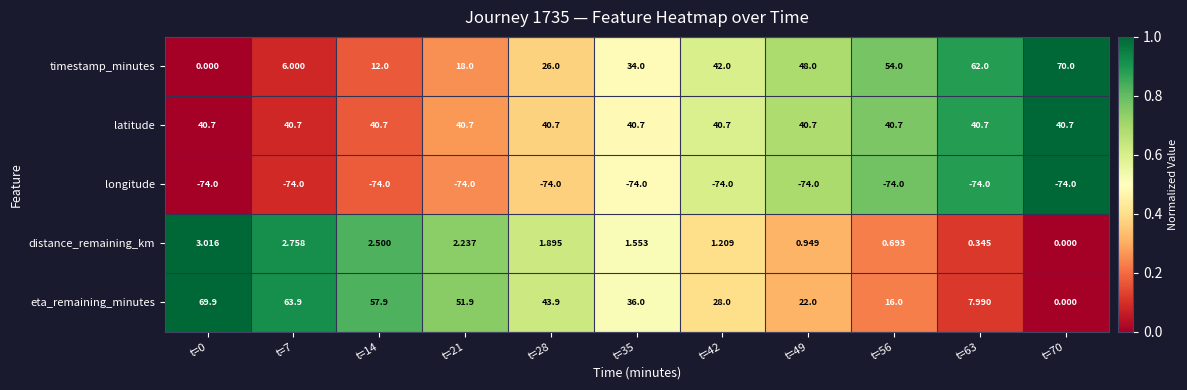

Is the value of timestamp_minutes at t=21 greater than the value of distance_remaining_km at t=28?

Yes